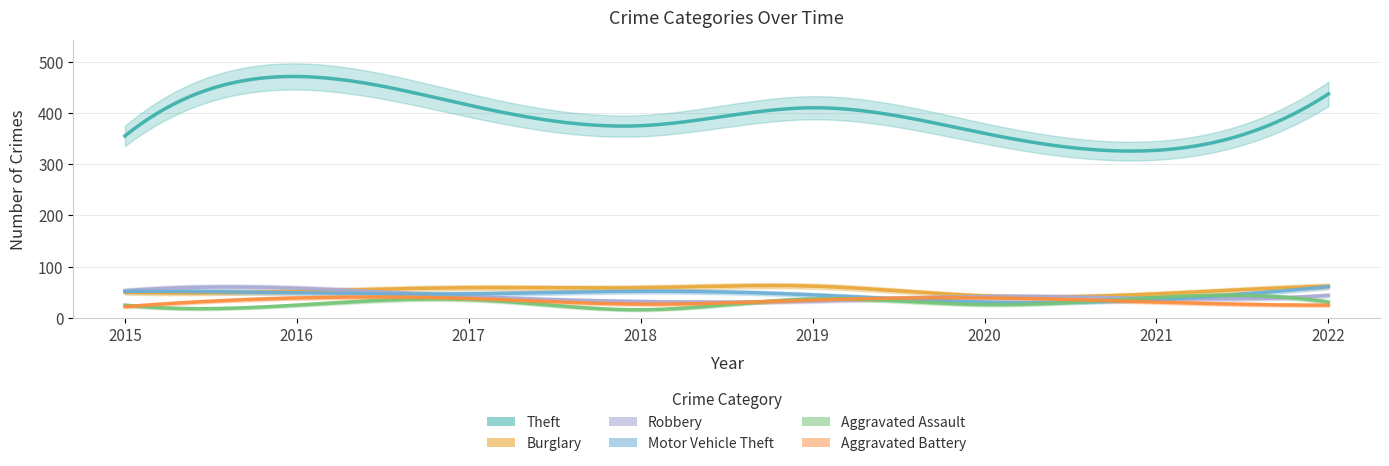

Reading right to left, what are all the values shown in this chart?

Theft: 2022=437	2021=327	2020=360	2019=410	2018=375	2017=415	2016=471	2015=355
Burglary: 2022=62	2021=47	2020=43	2019=62	2018=59	2017=59	2016=52	2015=50
Robbery: 2022=44	2021=38	2020=42	2019=33	2018=32	2017=42	2016=58	2015=53
Motor Vehicle Theft: 2022=61	2021=36	2020=31	2019=45	2018=52	2017=47	2016=49	2015=52
Aggravated Assault: 2022=31	2021=40	2020=26	2019=37	2018=16	2017=36	2016=25	2015=25
Aggravated Battery: 2022=25	2021=31	2020=39	2019=35	2018=27	2017=38	2016=39	2015=22